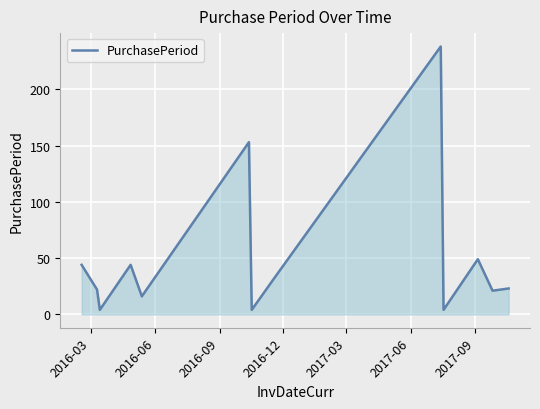

What is the difference between the maximum and minimum values?

234